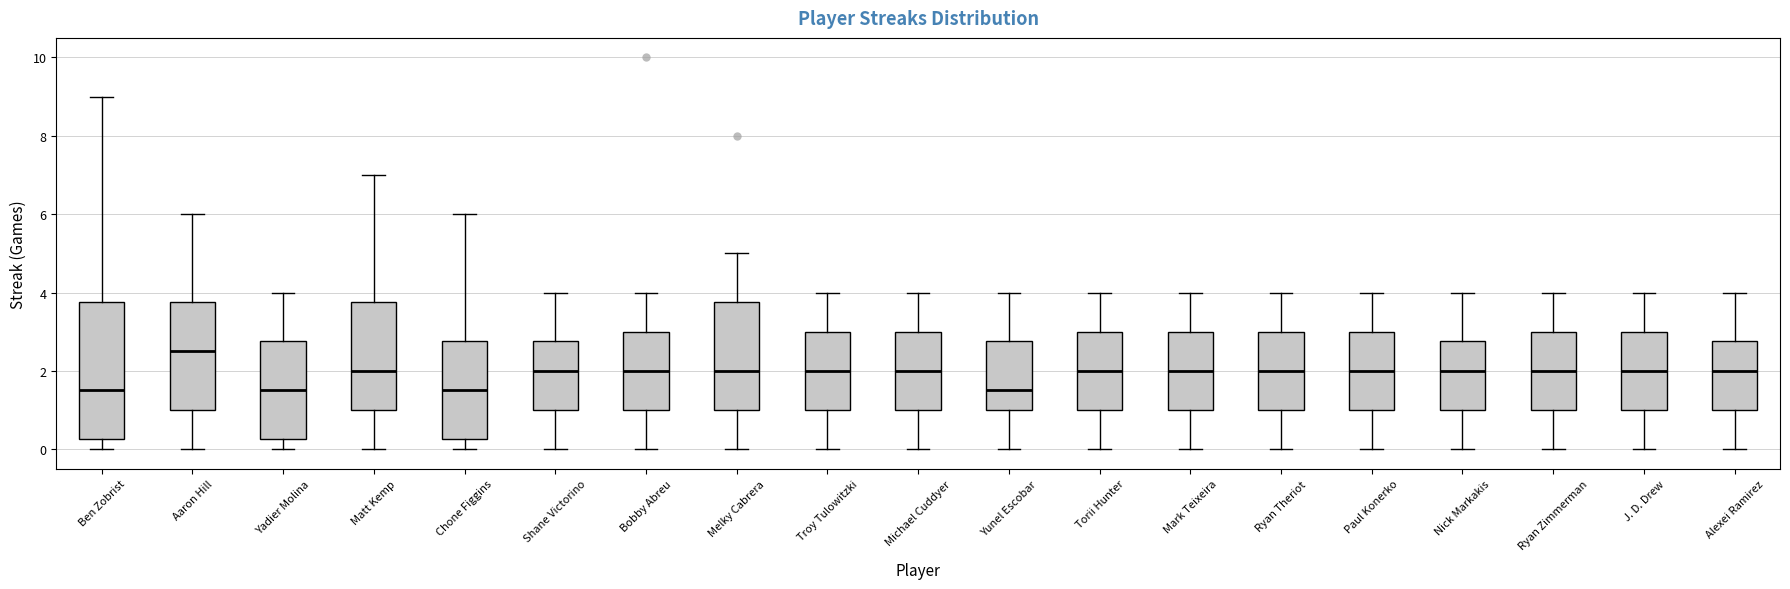

Where is the upper edge of the box for Paul Konerko on the y-axis? The values are not printed on the chart, so give them approximately, as read against the axis.

3.0